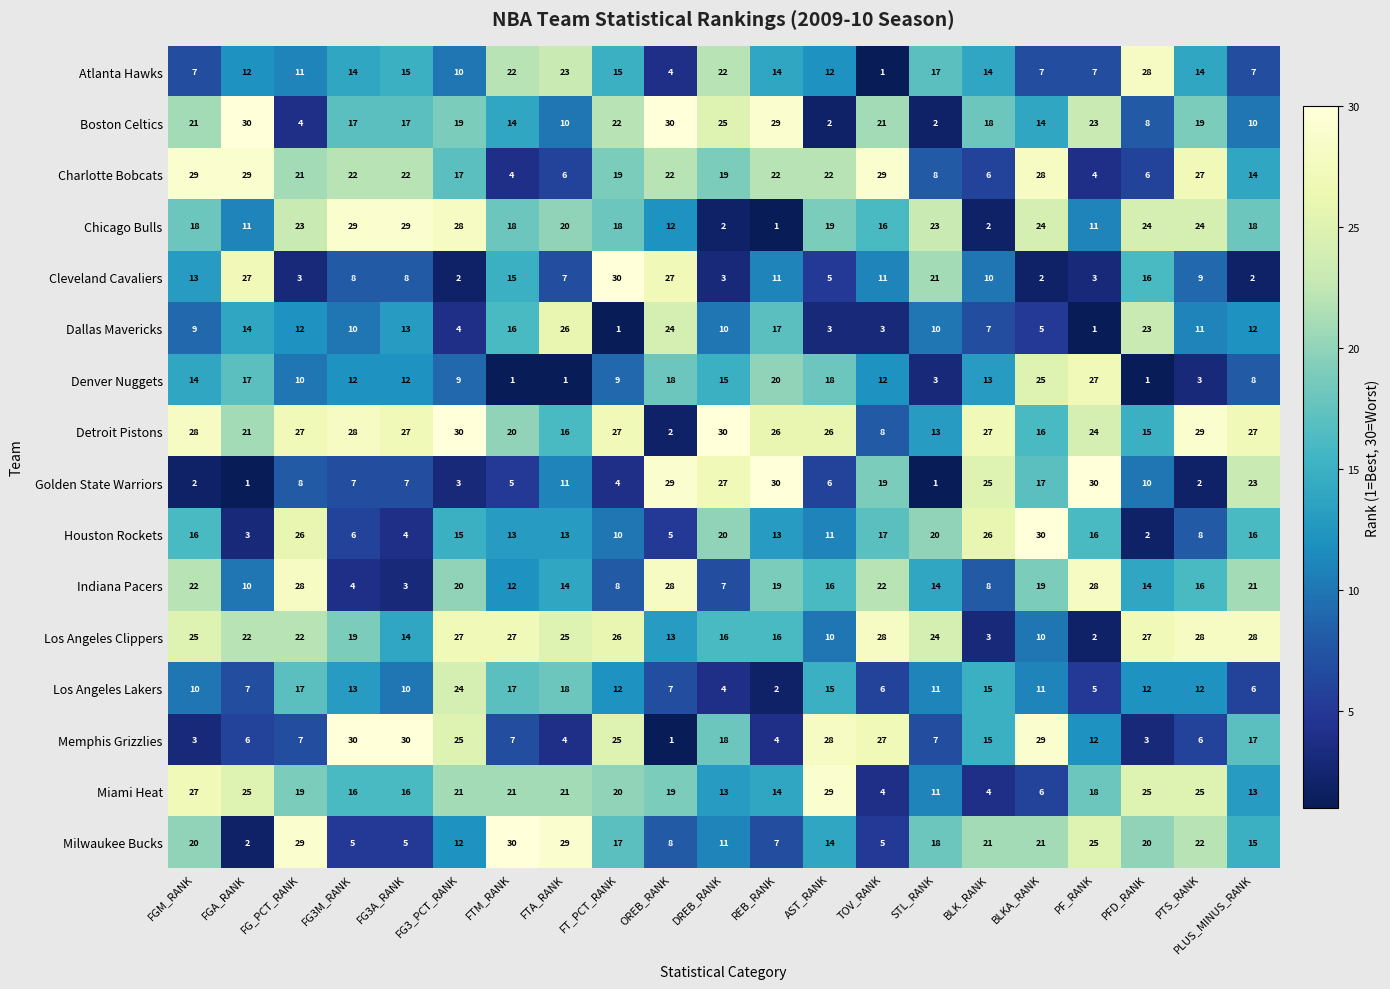

At how many categories does at least one series exceed 7?

21